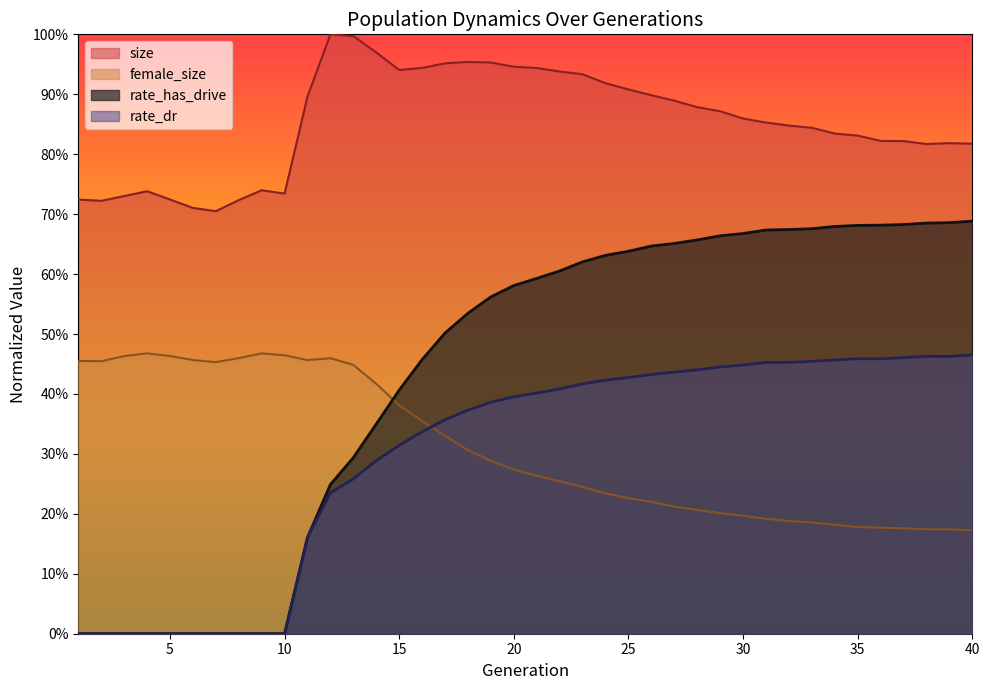

Which label corresponds to the largest value in the chart?

12